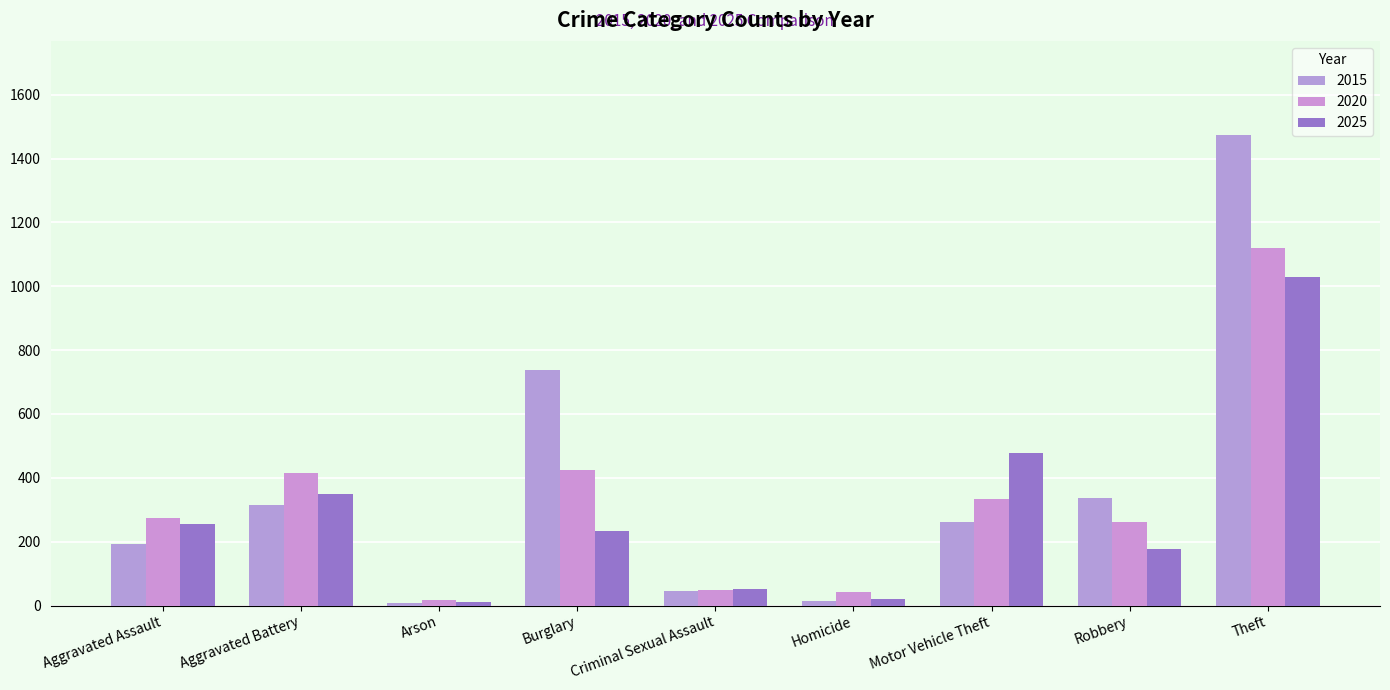

Count the number of data series in this chart.

3